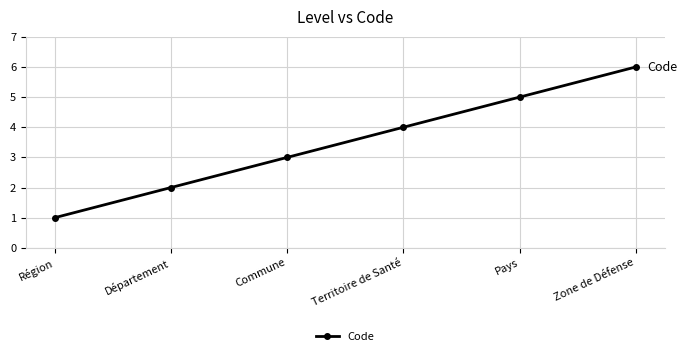

True or false: the data has more than 1 interior local peaks.

False